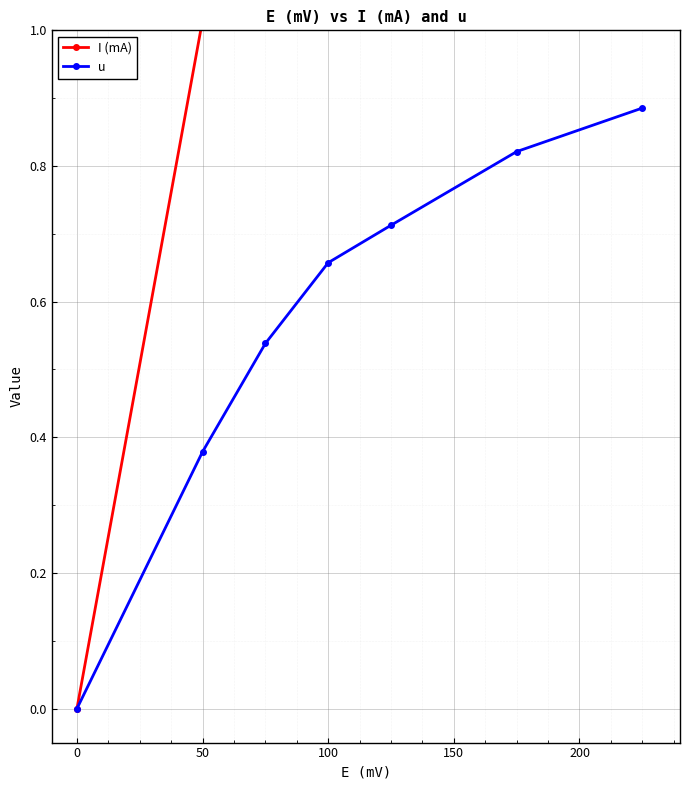

True or false: u has more than 1 points higher than both neighbors.

False